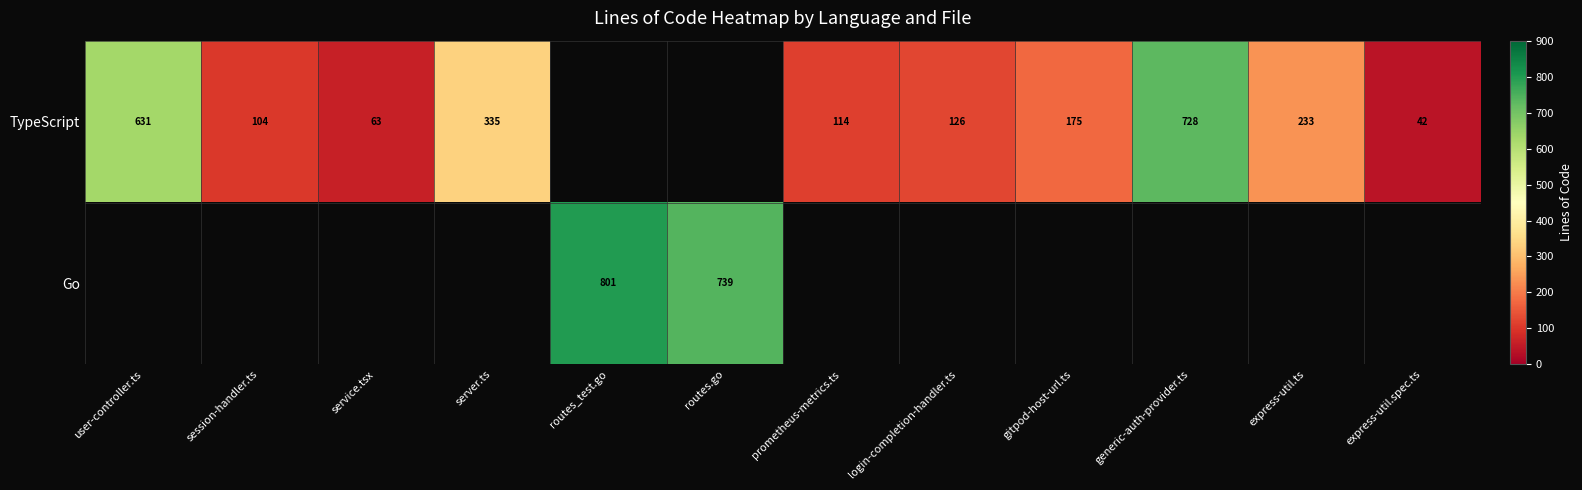

The Go series shows 739 at routes.go. True or false?

True